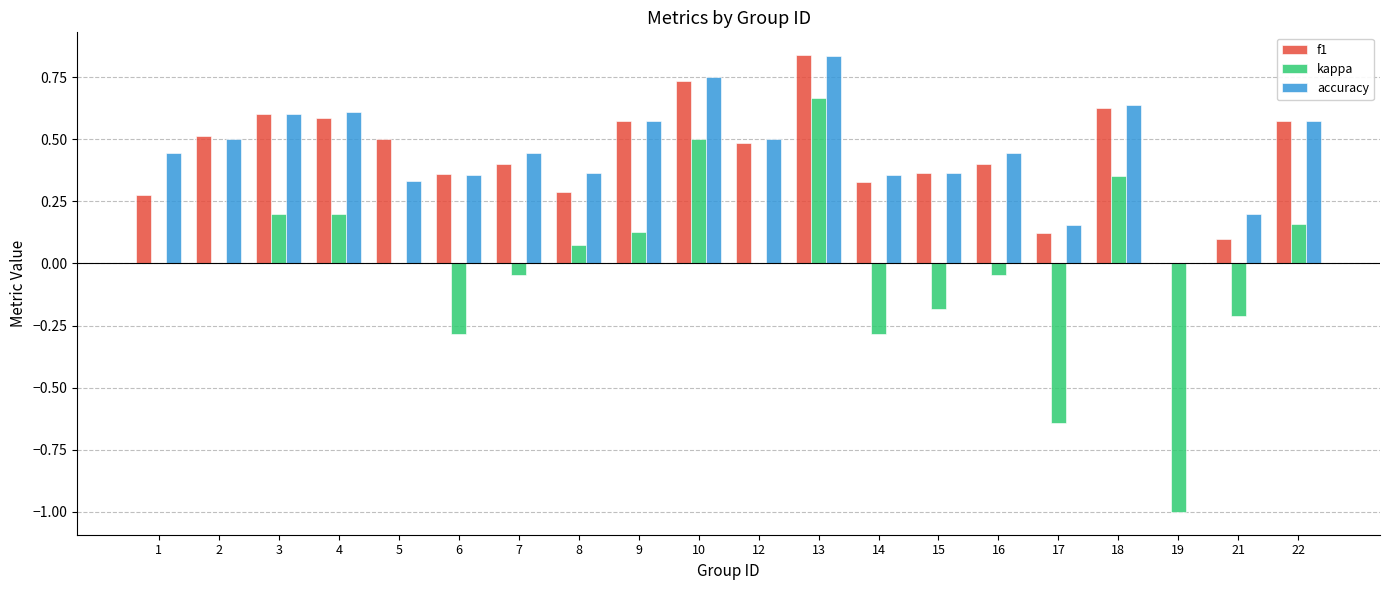

The f1 series shows 0.2 at 5. True or false?

False